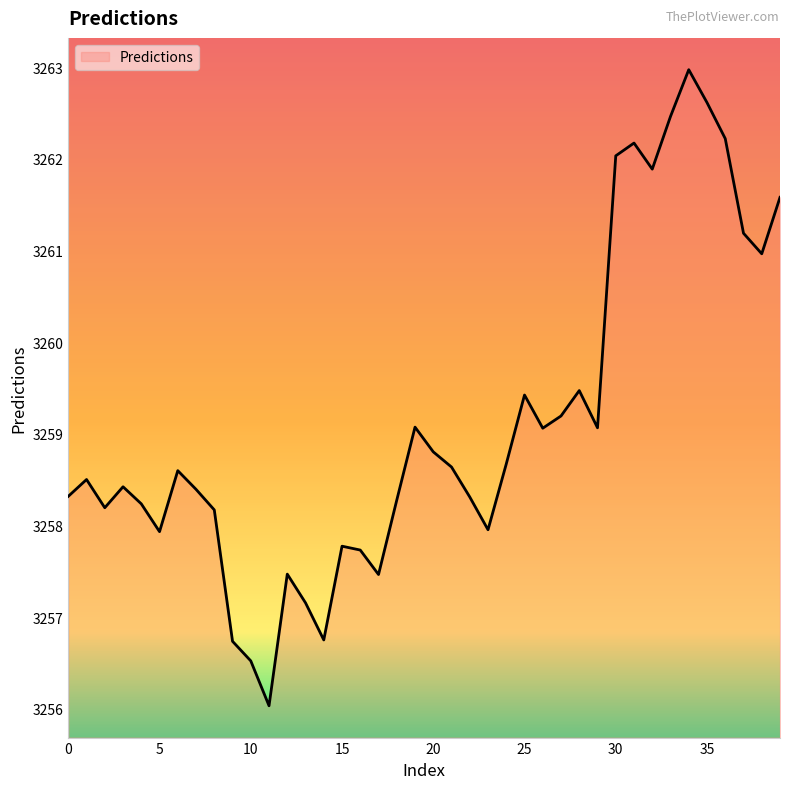

What is the minimum value shown in the chart?

3256.0